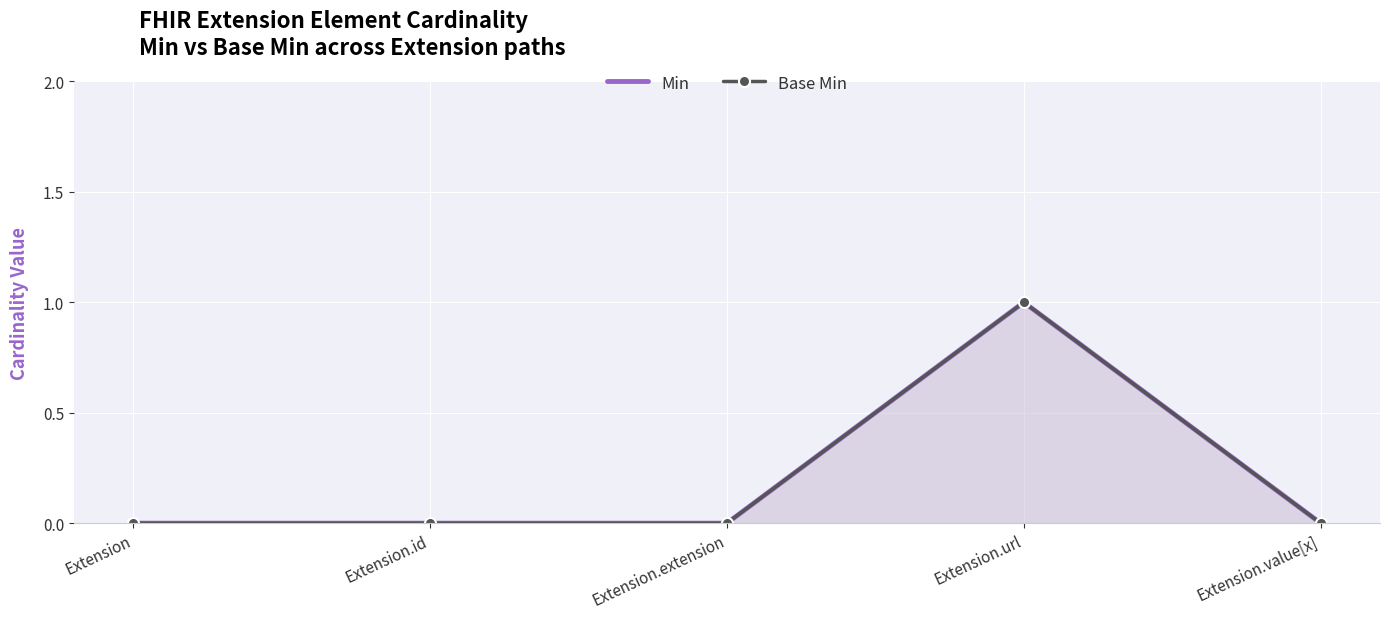

True or false: Base Min and Min intersect in this chart.

False